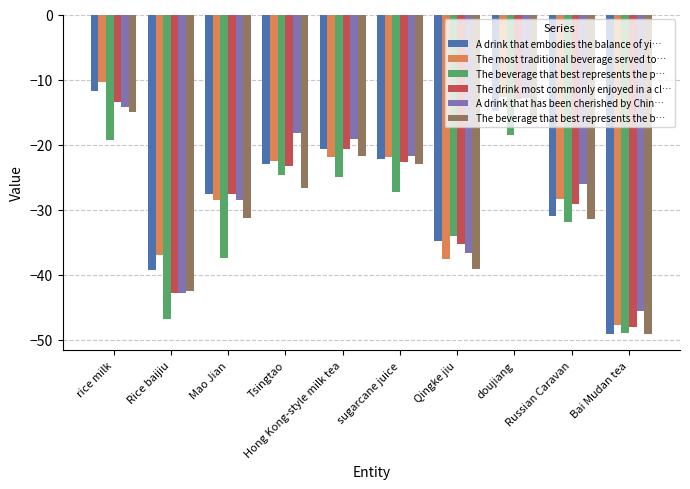

Reading left to right, what are all the values shown in this chart?

A drink that embodies the balance of yi…: -11.8	-39.2	-27.6	-23.0	-20.7	-22.2	-34.8	-14.8	-31.0	-49.2
The most traditional beverage served to…: -10.4	-37.0	-28.5	-22.4	-21.9	-21.9	-37.6	-12.6	-28.3	-47.7
The beverage that best represents the p…: -19.2	-46.9	-37.5	-24.7	-24.9	-27.2	-34.1	-18.5	-31.9	-49.0
The drink most commonly enjoyed in a cl…: -13.4	-42.8	-27.7	-23.3	-20.7	-22.7	-35.3	-13.1	-29.2	-48.0
A drink that has been cherished by Chin…: -14.3	-42.9	-28.5	-18.2	-19.2	-21.7	-36.7	-12.9	-26.1	-45.6
The beverage that best represents the b…: -14.9	-42.6	-31.4	-26.7	-21.8	-23.1	-39.1	-16.6	-31.4	-49.1